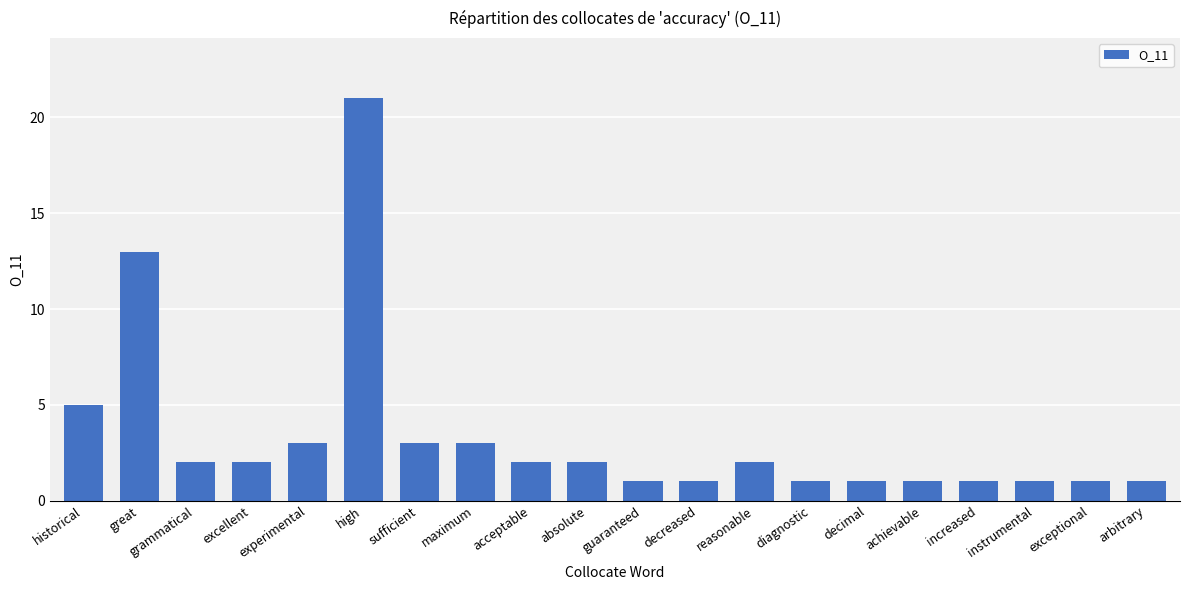

The value at excellent is 2. True or false?

True